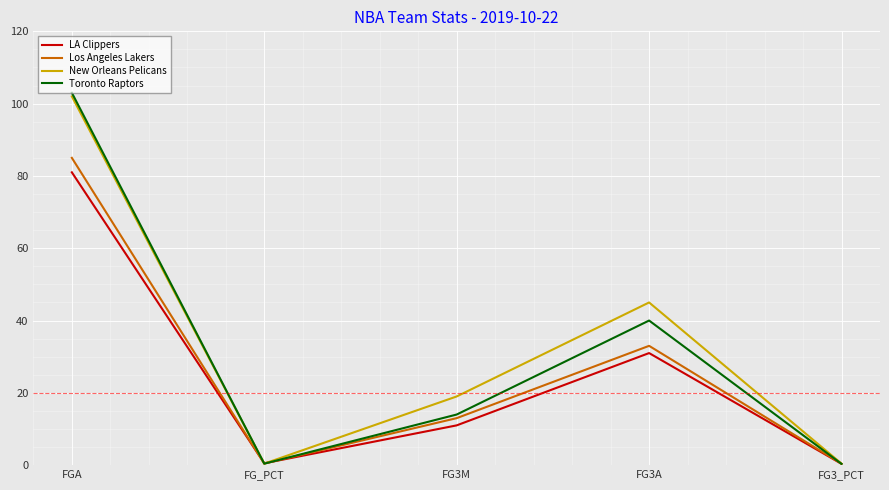

What is the sum of all Toronto Raptors values?

157.8